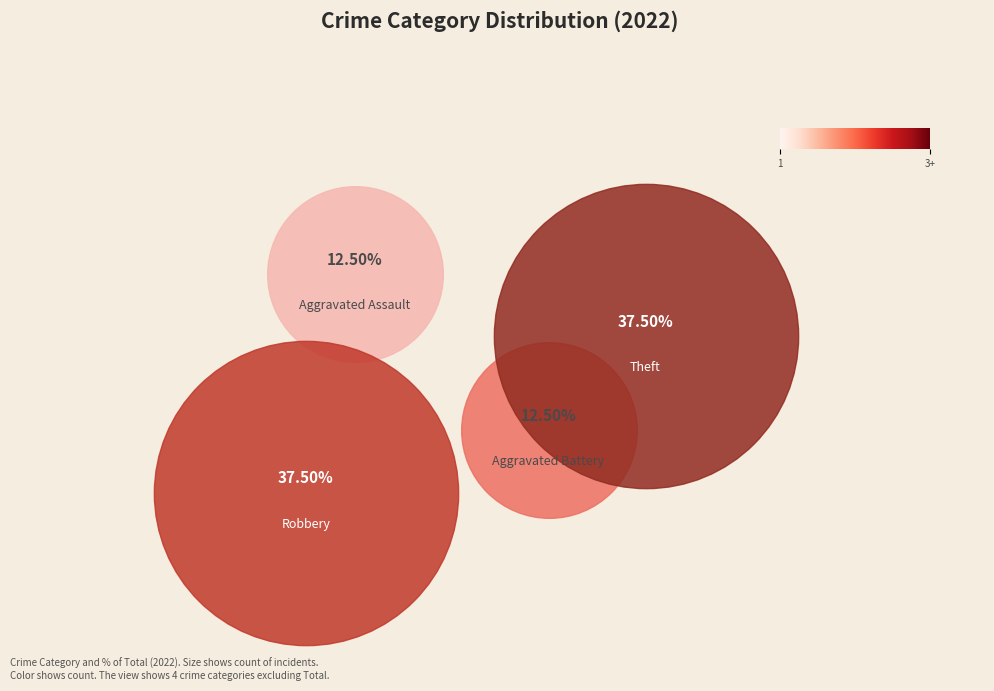

The Aggravated Assault slice represents 4% of the pie. True or false?

False